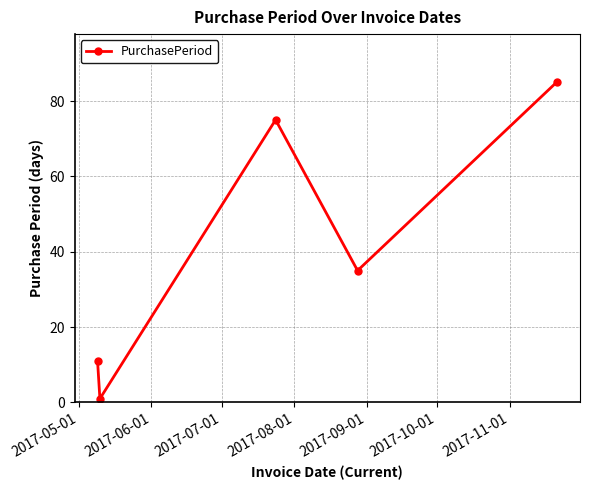

What is the maximum value shown in the chart?

85